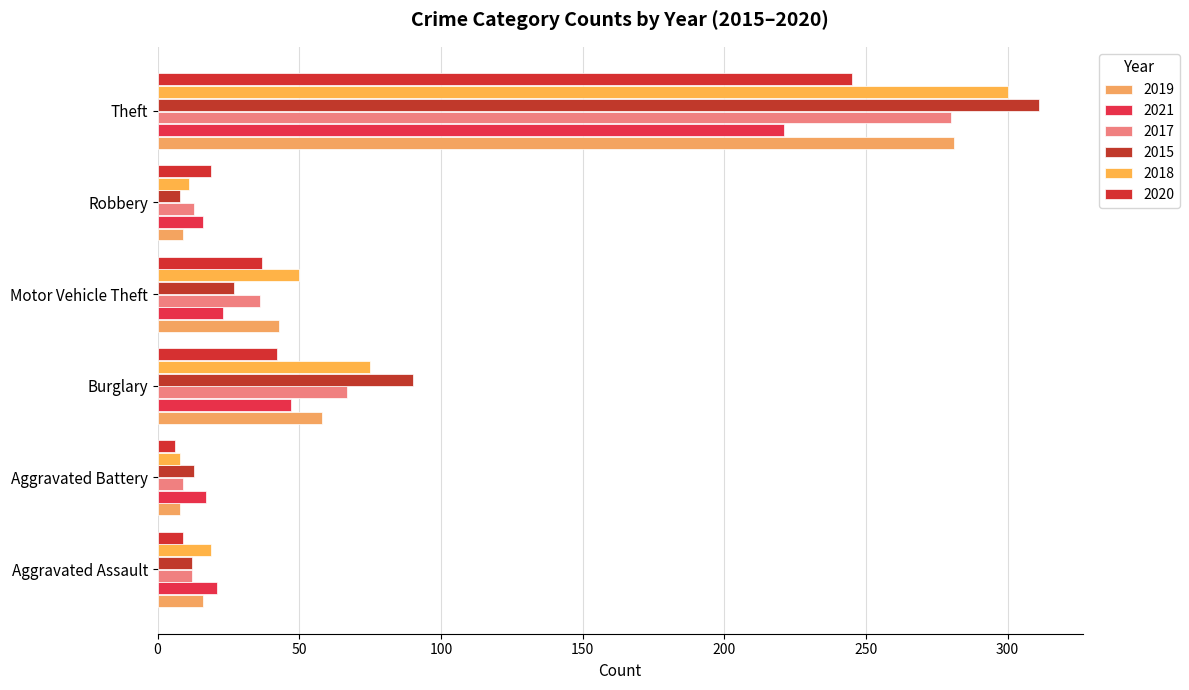

How many categories are shown in the chart?

6